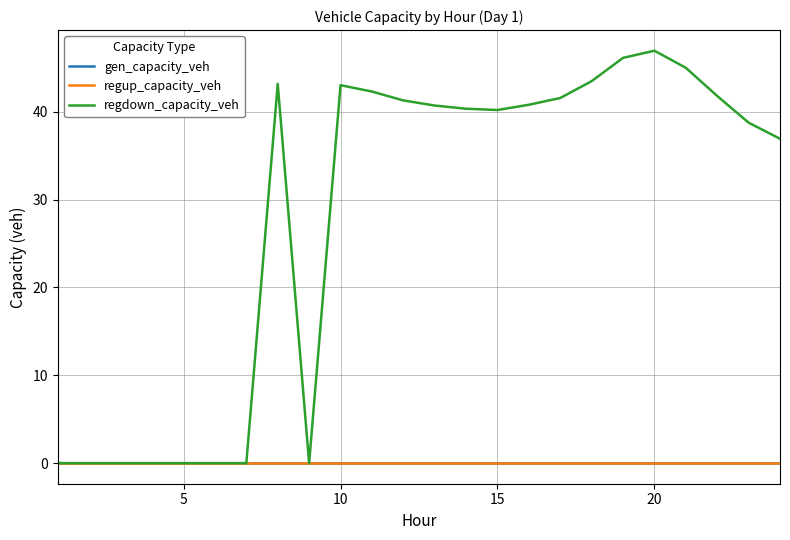

What is the difference between the second highest and minimum values in the regdown_capacity_veh series?

46.1